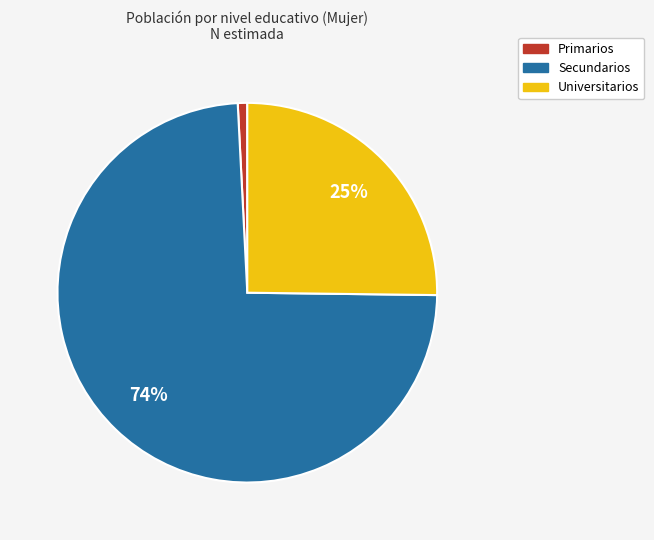

What is the majority slice?

Secundarios